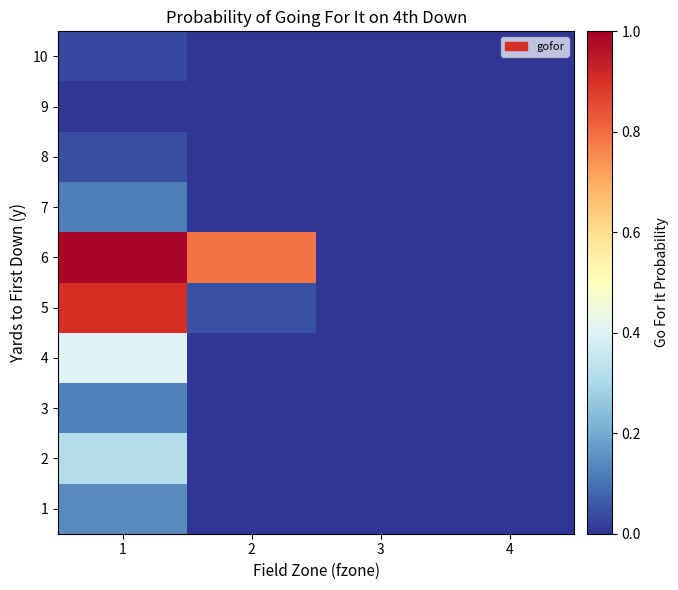

Reading left to right, list all the values displayed in this chart.

1: 1=0.1	2=0.0	3=0.0	4=0.0
2: 1=0.3	2=0.0	3=0.0	4=0.0
3: 1=0.1	2=0.0	3=0.0	4=0.0
4: 1=0.4	2=0.0	3=0.0	4=0.0
5: 1=0.9	2=0.0	3=0.0	4=0.0
6: 1=1.0	2=0.8	3=0.0	4=0.0
7: 1=0.1	2=0.0	3=0.0	4=0.0
8: 1=0.0	2=0.0	3=0.0	4=0.0
9: 1=0.0	2=0.0	3=0.0	4=0.0
10: 1=0.0	2=0.0	3=0.0	4=0.0